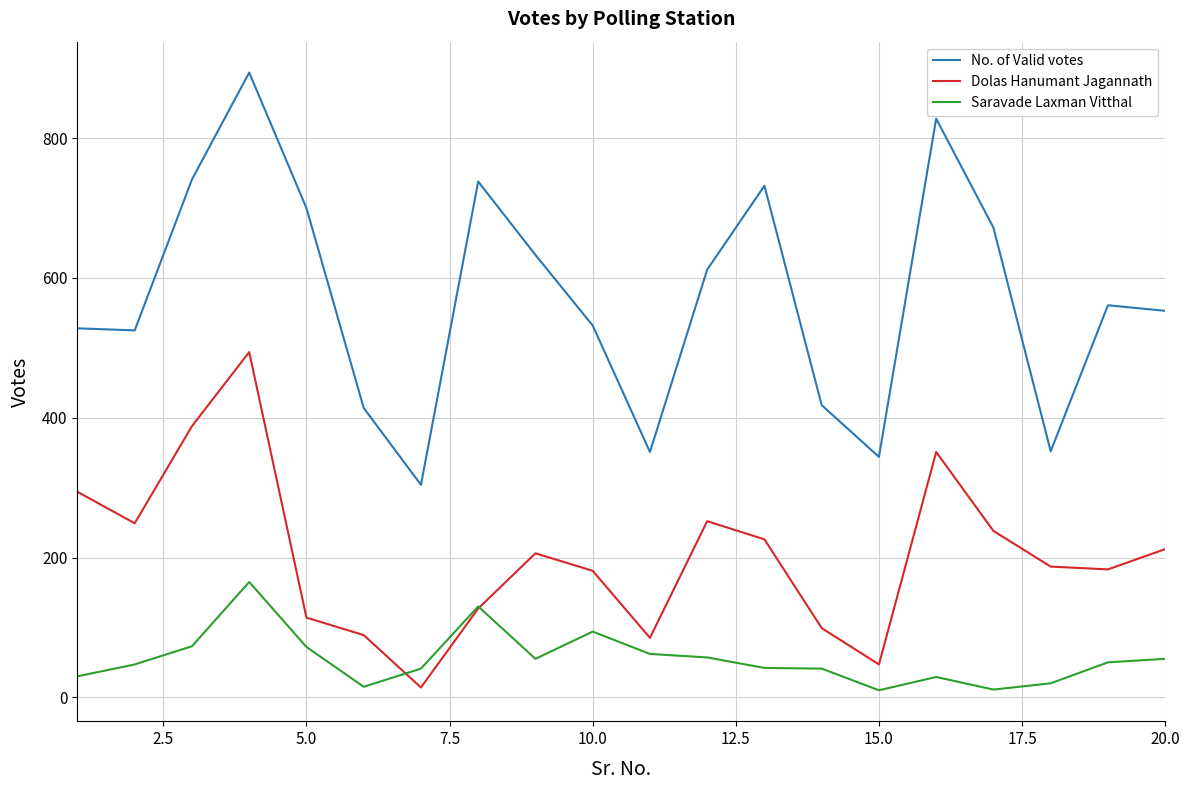

In Saravade Laxman Vitthal, how many points are higher than both neighbors (excluding endpoints)?

4